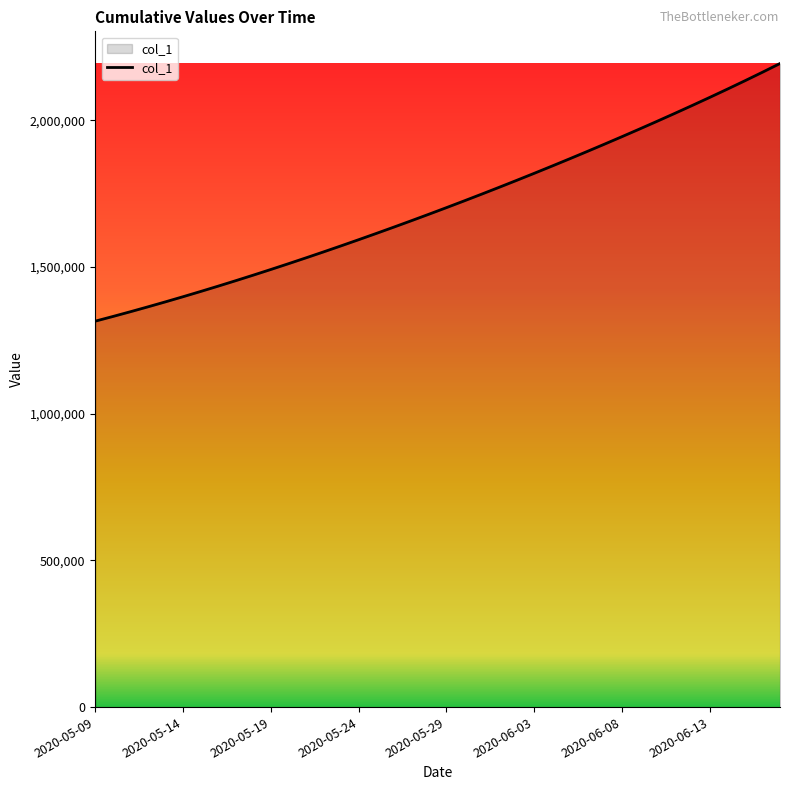

Reading left to right, what are all the values shown in this chart?

1315099.0	1330941.6	1347197.2	1363857.9	1380917.0	1398365.8	1416195.4	1434398.8	1452968.0	1471894.0	1491172.1	1510796.2	1530759.4	1551053.9	1571671.5	1592604.1	1613845.5	1635391.5	1657240.6	1679393.9	1701853.6	1724622.9	1747703.8	1771098.0	1794806.8	1818831.0	1843172.0	1867832.5	1892816.2	1918129.2	1943779.9	1969779.8	1996143.2	2022887.8	2050034.8	2077610.6	2105648.2	2134188.5	2163283.0	2192997.5